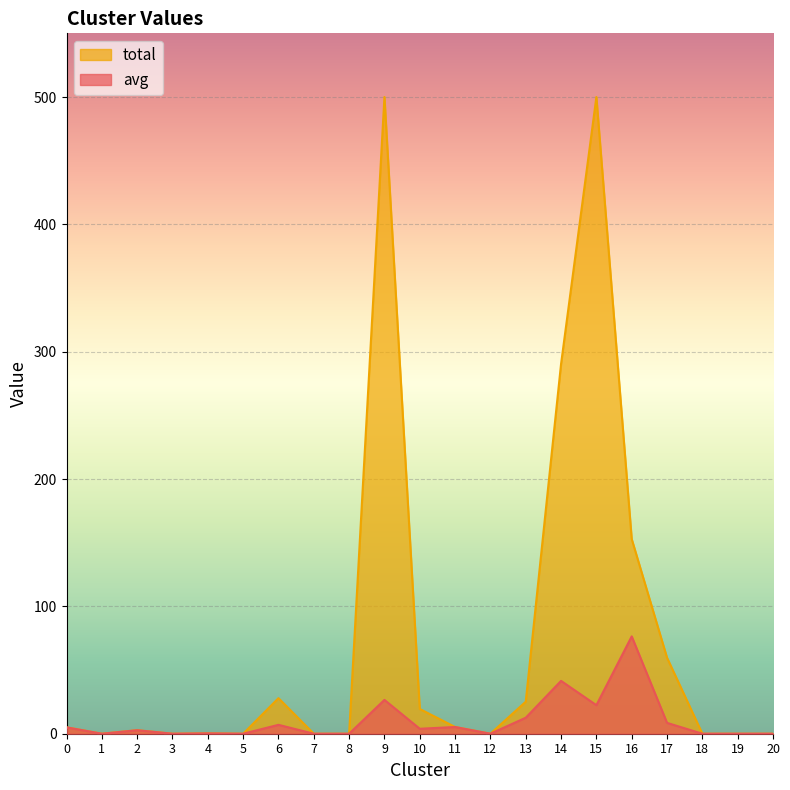

What is the maximum value for total?

500.0